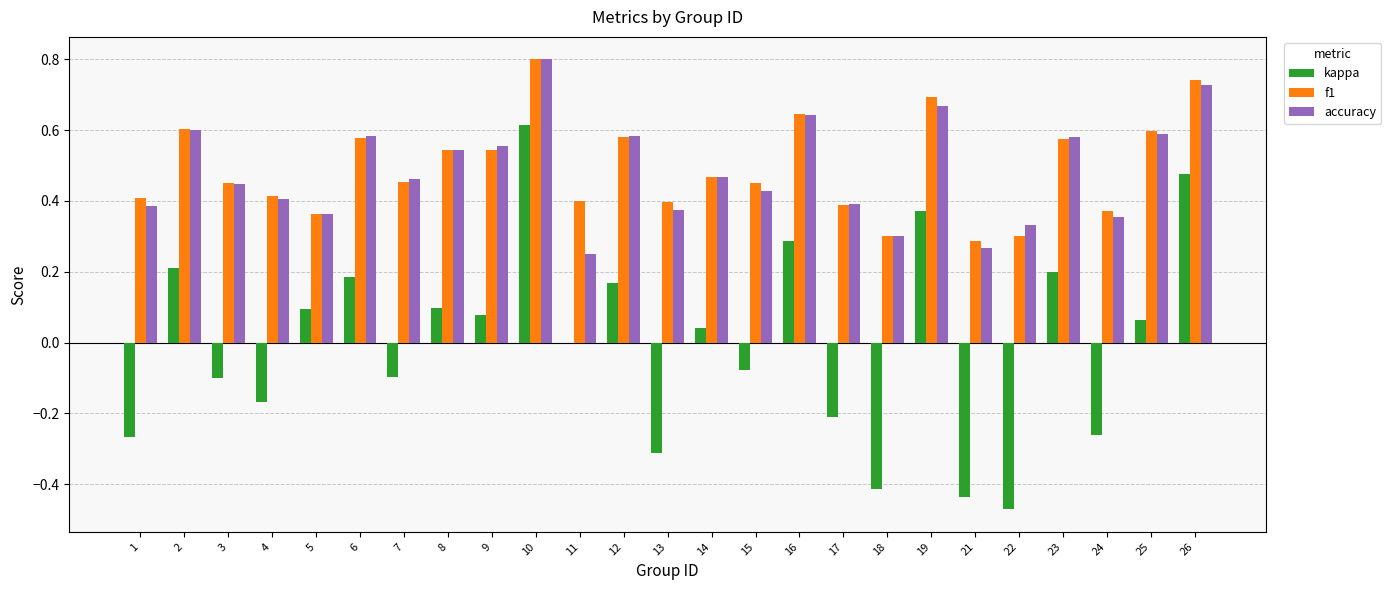

At which category is the sum across all series the highest?

10